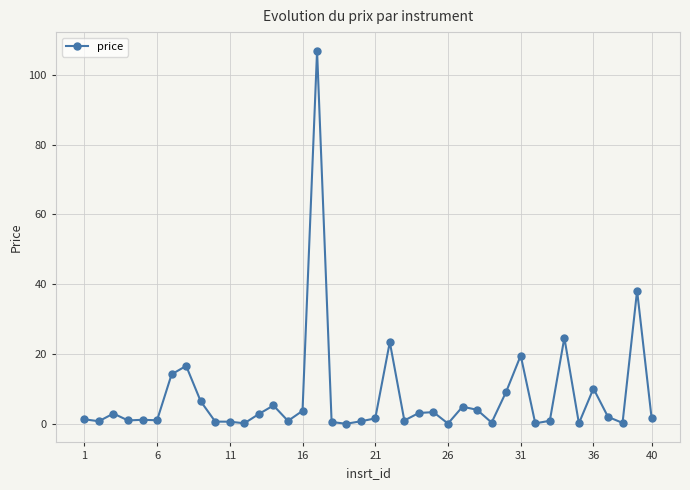

What is the greatest value displayed?

106.9